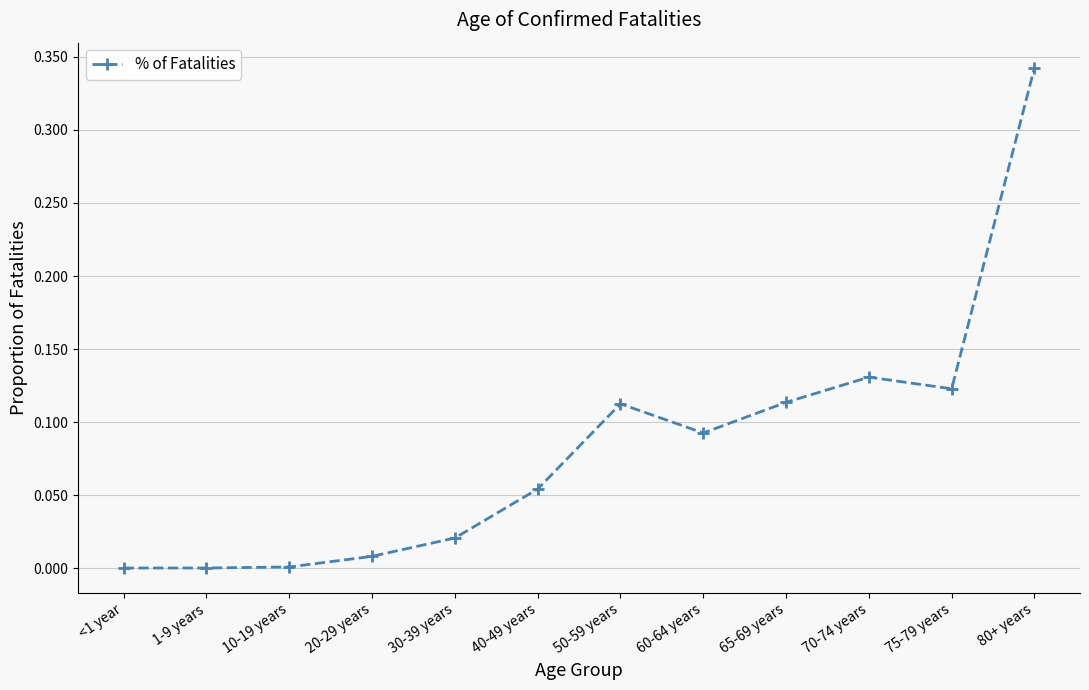

What is the change in value from 70-74 years to 80+ years?

+0.2